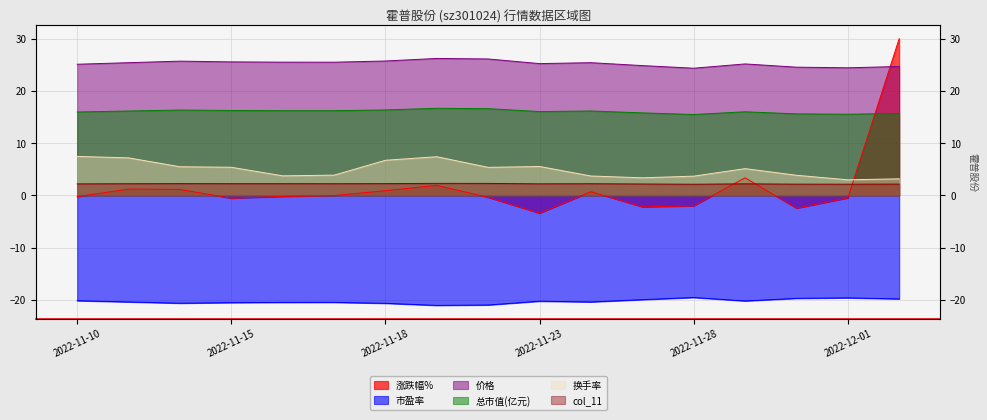

Which category has the highest value in the 总市值(亿元) series?

2022-11-21